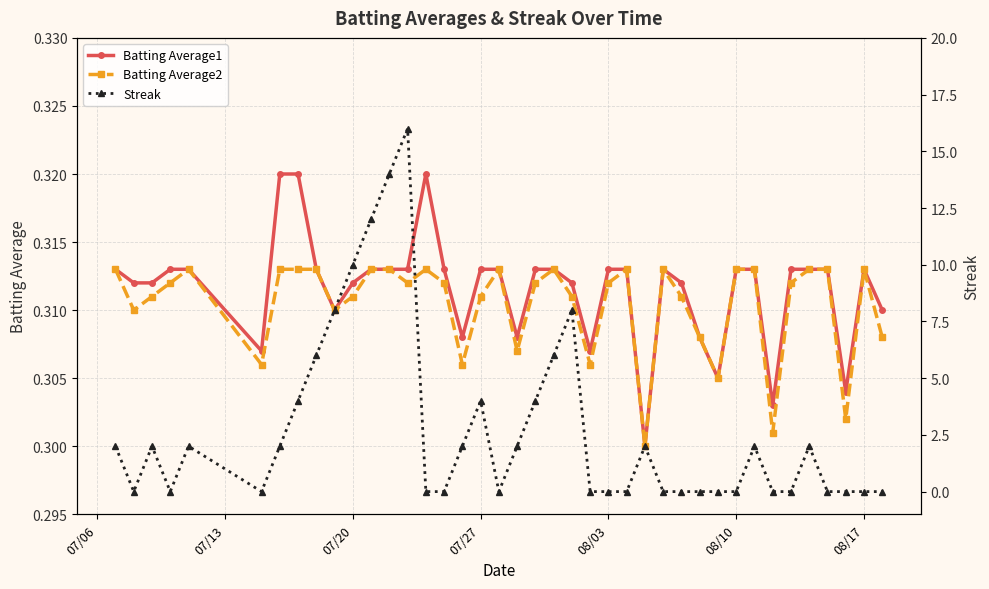

True or false: Batting Average1 has more than 2 interior local peaks.

True